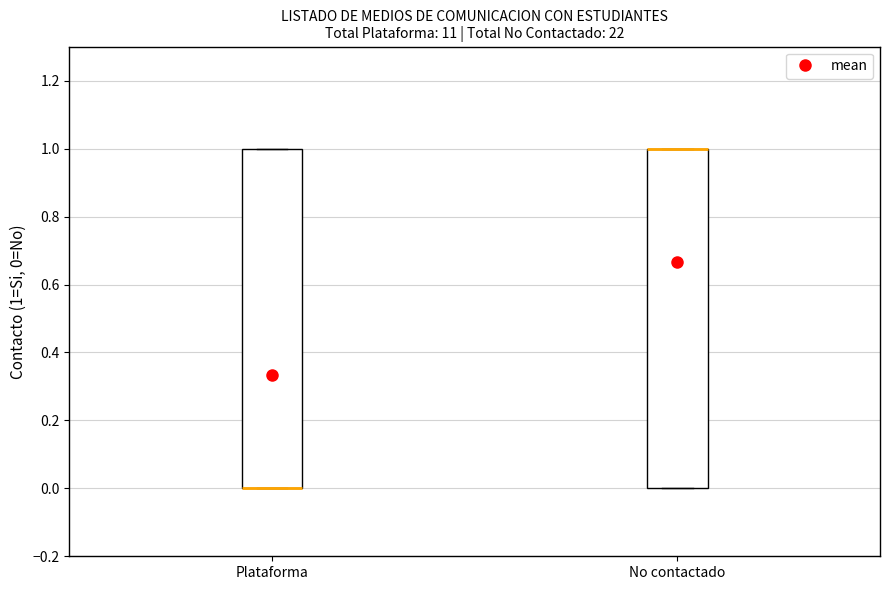

Reading left to right, read every box against the y-axis: the position of its median line, the range the box covers, and the ends of its whiskers. The values are not printed on the chart, so give them approximately, as read against the axis.

Plataforma: median 0 (drawn on the box's lower edge), box 0 to 1, whiskers 0 to 1
No contactado: median 1 (drawn on the box's upper edge), box 0 to 1, whiskers 0 to 1